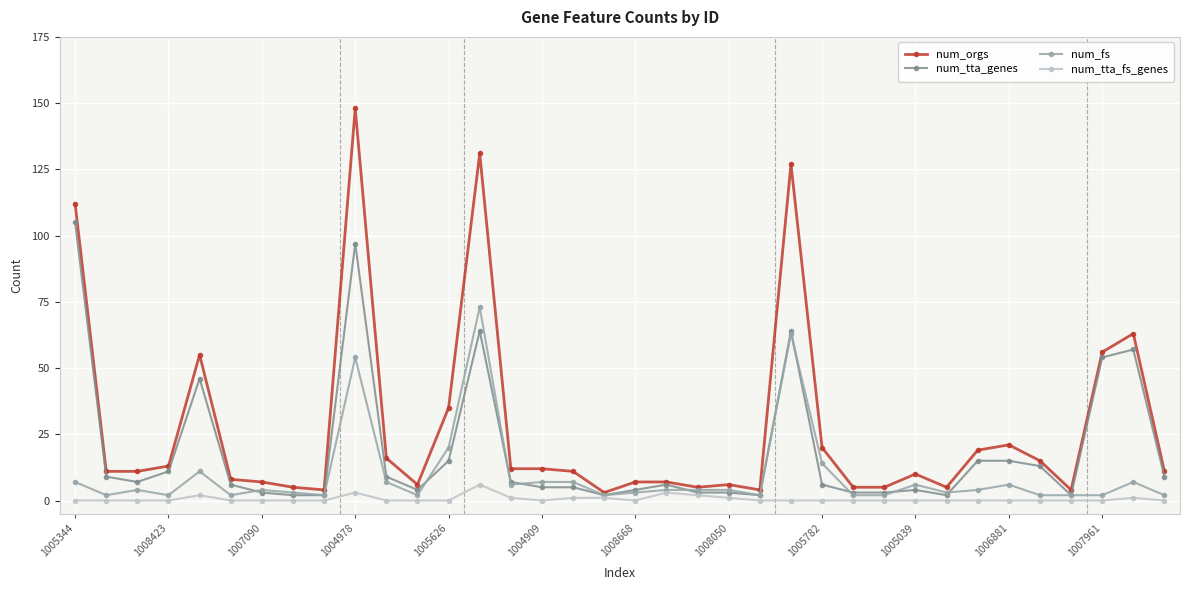

What are all the series names shown in the legend?

num_orgs, num_tta_genes, num_fs, num_tta_fs_genes